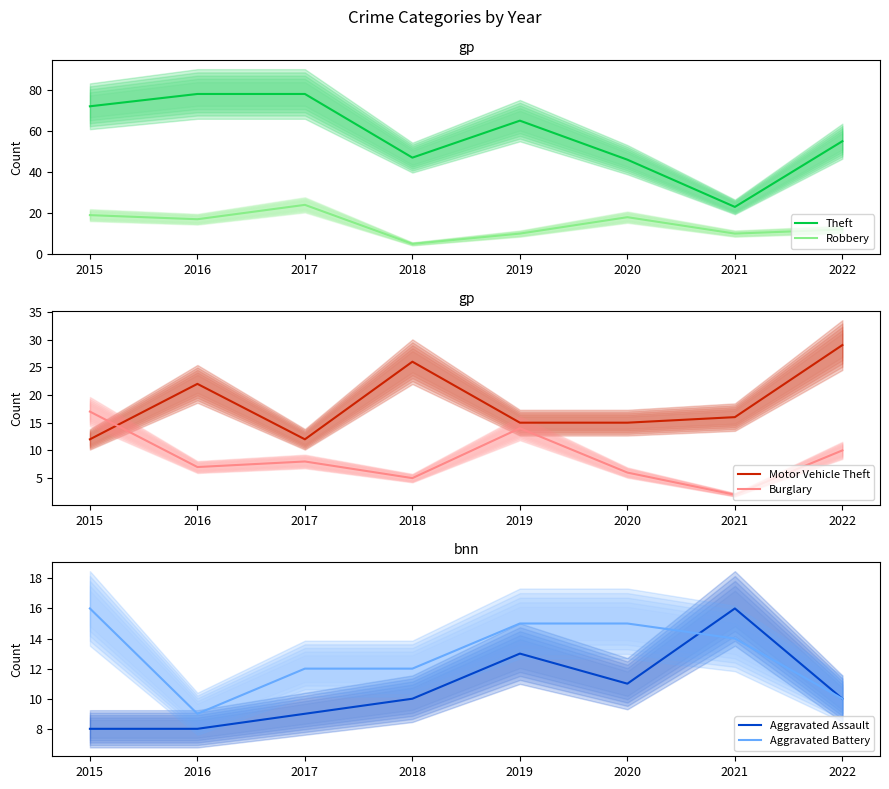

Between 2019 and 2015, which is larger?

2015